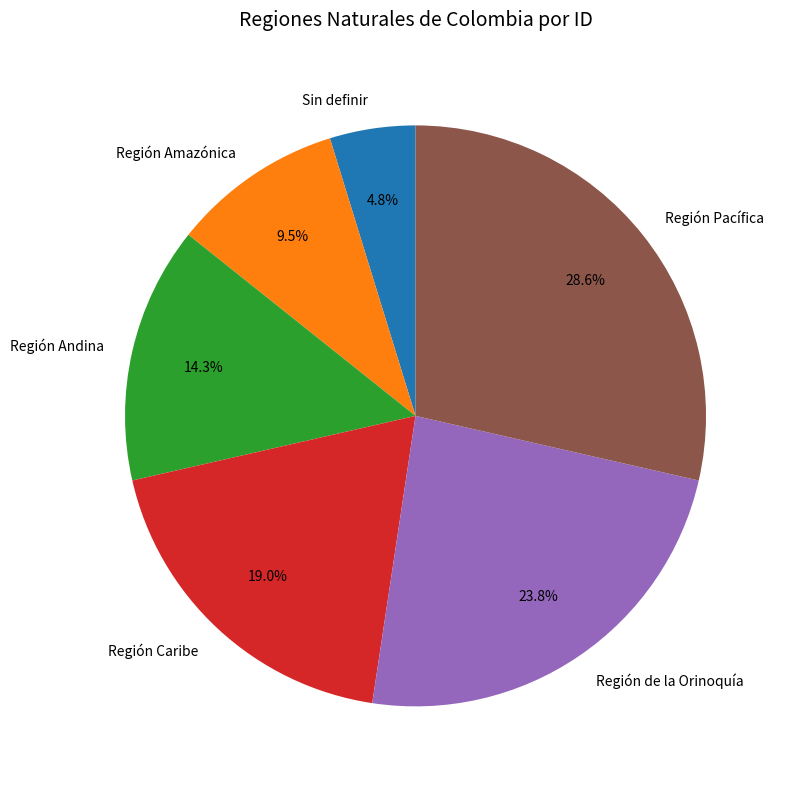

Does any single category account for the majority?

No